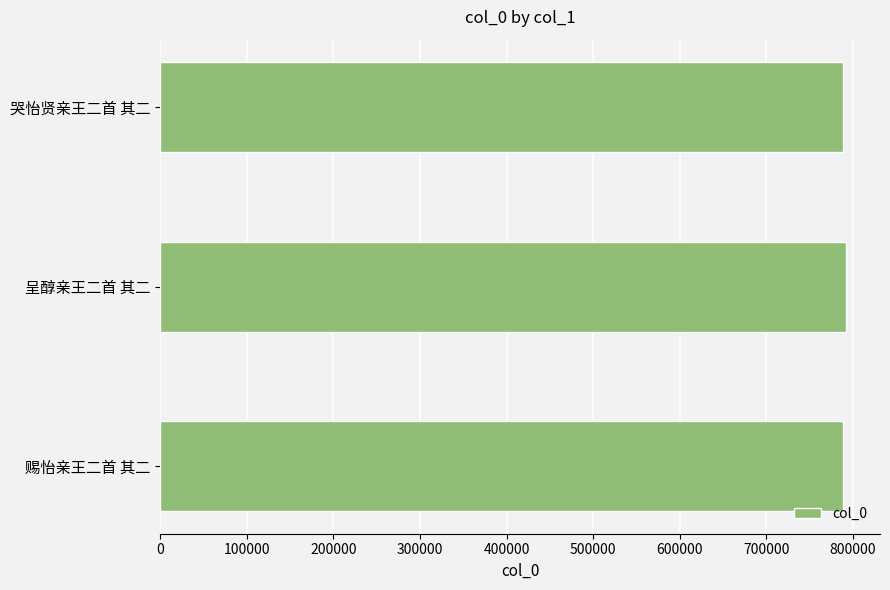

Approximately how many times larger is the value at 呈醇亲王二首 其二 compared to 赐怡亲王二首 其二?

1.0